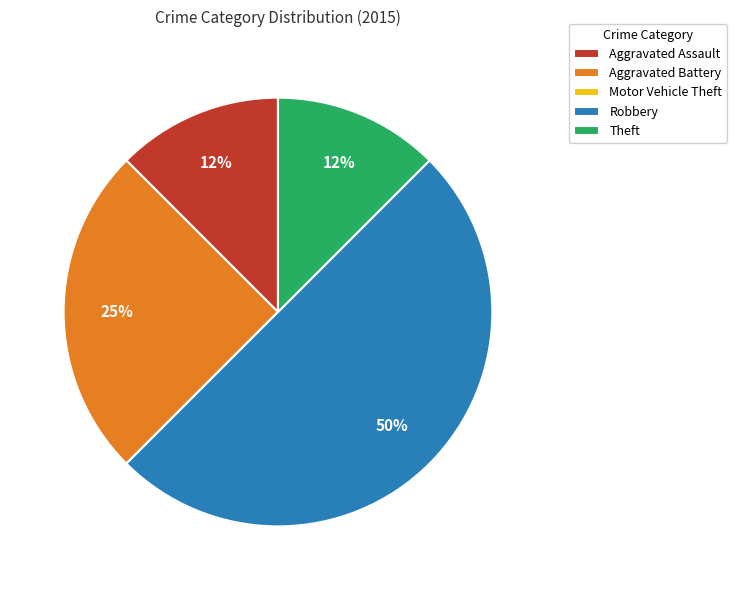

The Robbery slice represents 50% of the pie. True or false?

True